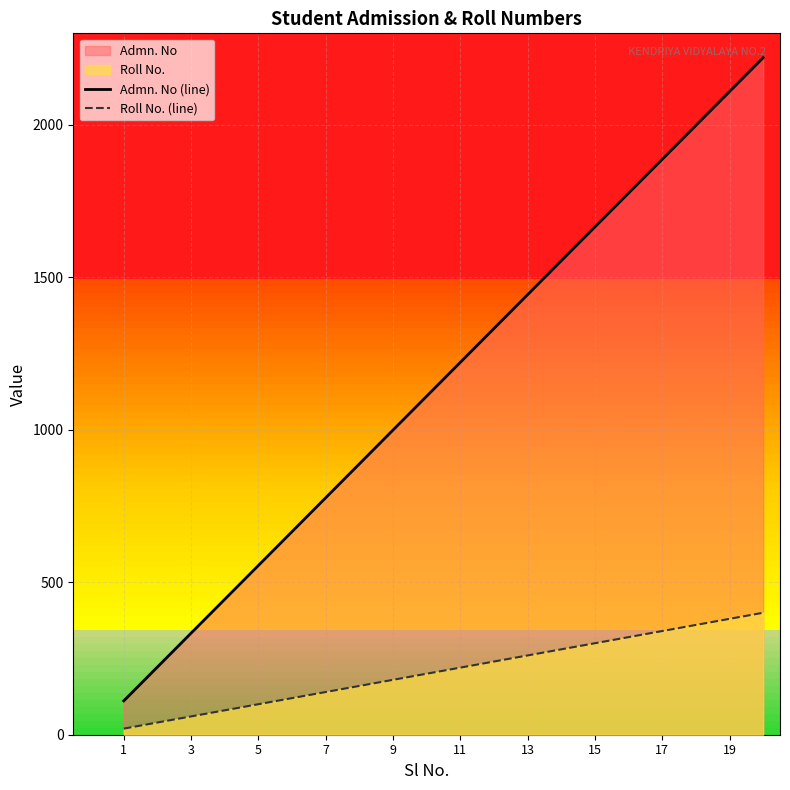

Does the chart display data point markers on the line(s)?

No